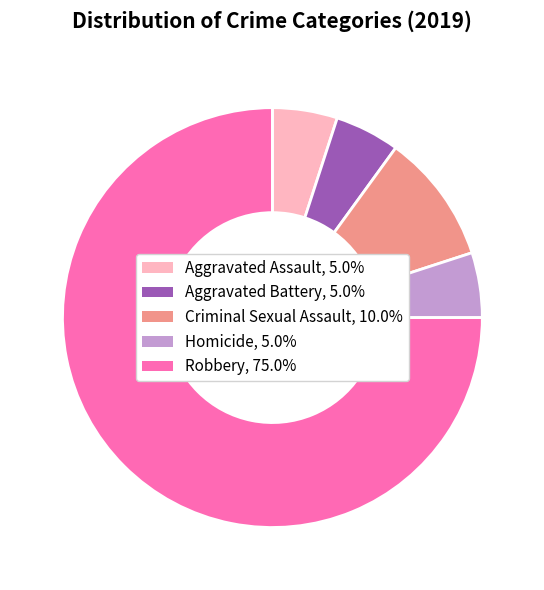

Approximately how many times larger is the value at Robbery compared to Aggravated Battery?

15.0